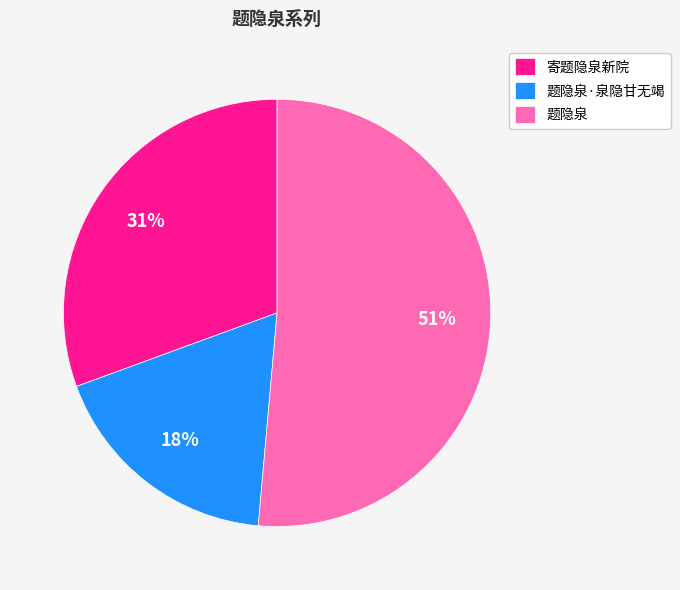

Is it true that 题隐泉·泉隐甘无竭 is 31% of the pie?

False